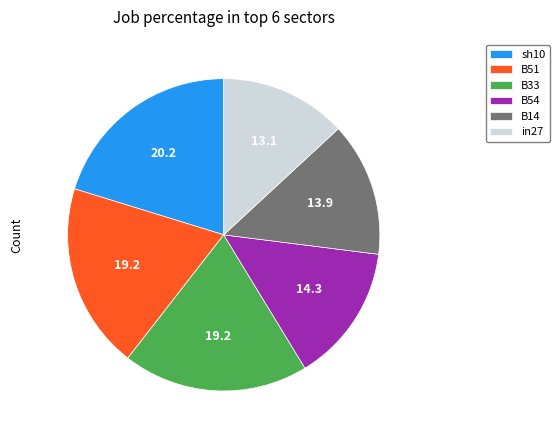

Is it true that sh10 is 13% of the pie?

False